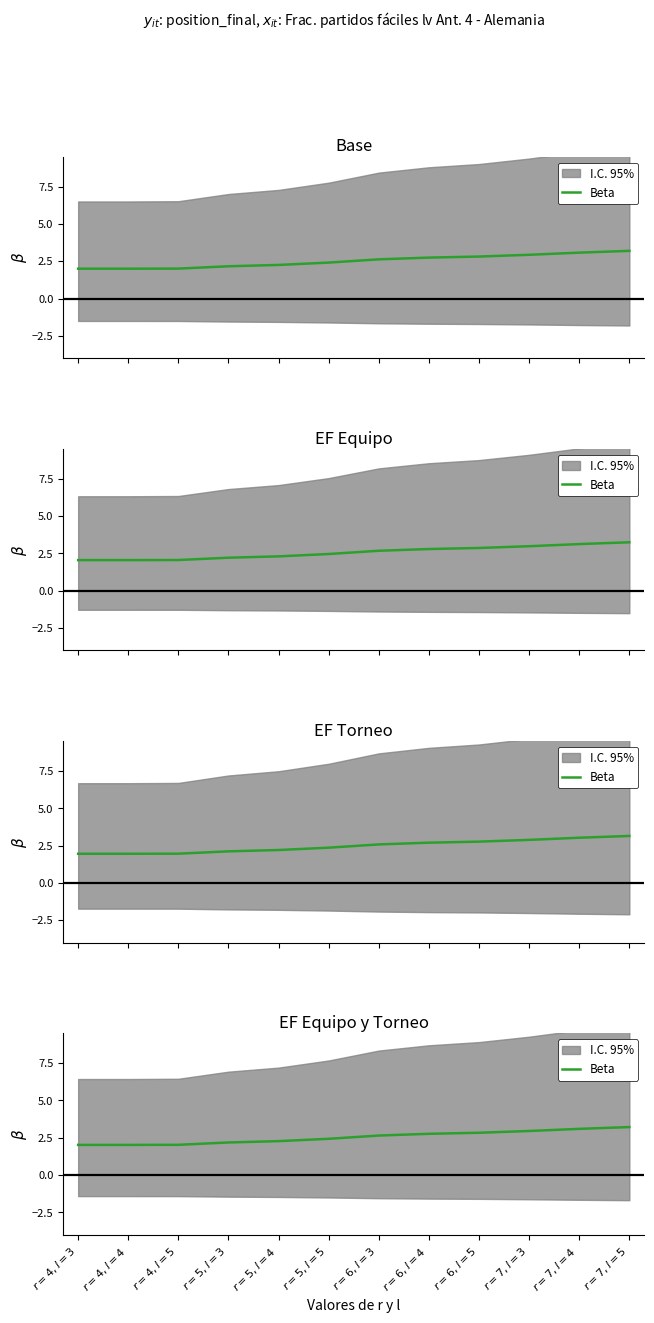

What is the label of the 6th point from the left?

$r=5, l=5$